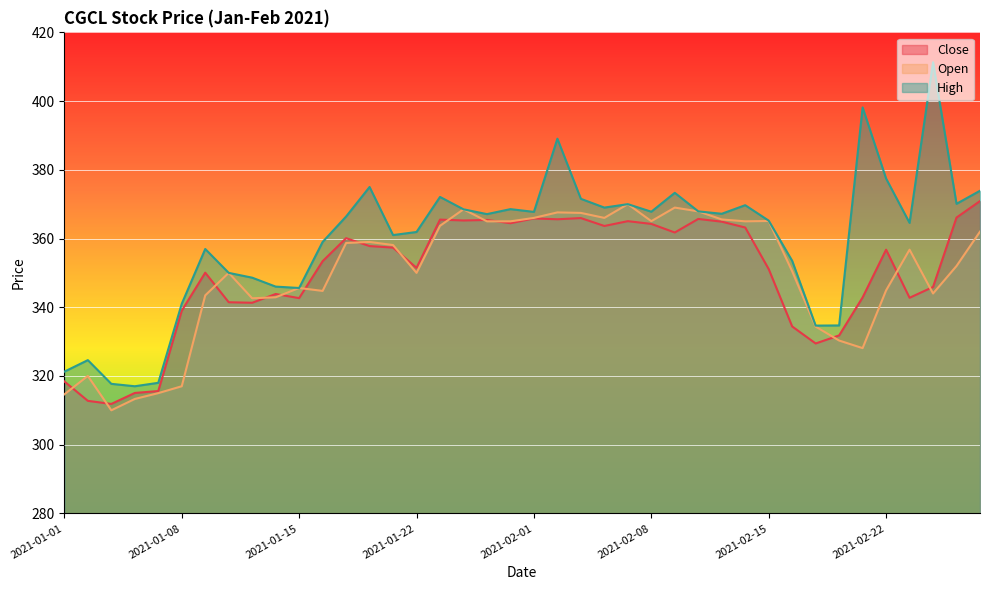

Reading right to left, transcribe all the data shown in this chart.

Close: 2021-02-26=370.9	2021-02-25=366.1	2021-02-24=345.9	2021-02-23=342.8	2021-02-22=356.8	2021-02-19=342.9	2021-02-18=331.8	2021-02-17=329.4	2021-02-16=334.4	2021-02-15=351.1	2021-02-12=363.2	2021-02-11=364.9	2021-02-10=365.7	2021-02-09=361.8	2021-02-08=364.2	2021-02-05=365.1	2021-02-04=363.6	2021-02-03=365.9	2021-02-02=365.6	2021-02-01=365.9	2021-01-29=364.4	2021-01-28=365.4	2021-01-27=365.2	2021-01-25=365.5	2021-01-22=351.4	2021-01-21=357.4	2021-01-20=357.8	2021-01-19=360.1	2021-01-18=353.4	2021-01-15=342.6	2021-01-14=343.9	2021-01-13=341.3	2021-01-12=341.4	2021-01-11=350.1	2021-01-08=339.0	2021-01-07=315.6	2021-01-06=315.1	2021-01-05=311.9	2021-01-04=312.8	2021-01-01=318.4
Open: 2021-02-26=362.0	2021-02-25=352.0	2021-02-24=344.0	2021-02-23=356.8	2021-02-22=344.9	2021-02-19=328.1	2021-02-18=330.3	2021-02-17=334.4	2021-02-16=350.4	2021-02-15=365.1	2021-02-12=365.0	2021-02-11=365.6	2021-02-10=367.9	2021-02-09=369.0	2021-02-08=365.1	2021-02-05=370.0	2021-02-04=366.0	2021-02-03=367.4	2021-02-02=367.6	2021-02-01=366.0	2021-01-29=365.0	2021-01-28=365.0	2021-01-27=368.5	2021-01-25=363.7	2021-01-22=350.0	2021-01-21=358.1	2021-01-20=359.0	2021-01-19=358.7	2021-01-18=344.8	2021-01-15=345.6	2021-01-14=342.9	2021-01-13=342.6	2021-01-12=350.0	2021-01-11=343.4	2021-01-08=317.0	2021-01-07=315.0	2021-01-06=313.3	2021-01-05=310.0	2021-01-04=320.0	2021-01-01=314.6
High: 2021-02-26=373.9	2021-02-25=370.1	2021-02-24=411.3	2021-02-23=364.6	2021-02-22=377.4	2021-02-19=398.1	2021-02-18=334.7	2021-02-17=334.6	2021-02-16=353.5	2021-02-15=365.2	2021-02-12=369.7	2021-02-11=367.2	2021-02-10=367.9	2021-02-09=373.3	2021-02-08=367.8	2021-02-05=370.0	2021-02-04=369.0	2021-02-03=371.6	2021-02-02=389.1	2021-02-01=367.8	2021-01-29=368.6	2021-01-28=367.1	2021-01-27=368.5	2021-01-25=372.1	2021-01-22=361.9	2021-01-21=361.0	2021-01-20=375.0	2021-01-19=366.4	2021-01-18=359.0	2021-01-15=345.6	2021-01-14=346.0	2021-01-13=348.6	2021-01-12=350.0	2021-01-11=356.9	2021-01-08=341.0	2021-01-07=318.0	2021-01-06=317.0	2021-01-05=317.7	2021-01-04=324.6	2021-01-01=321.2